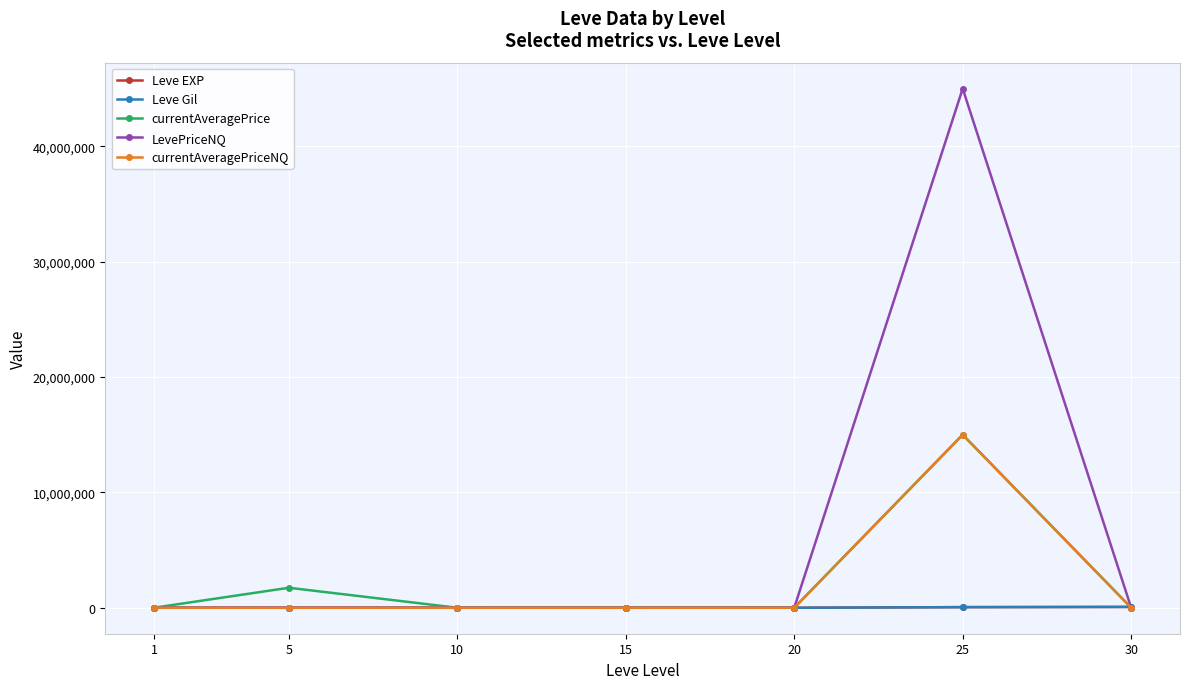

In currentAveragePrice, how many points are higher than both neighbors (excluding endpoints)?

2